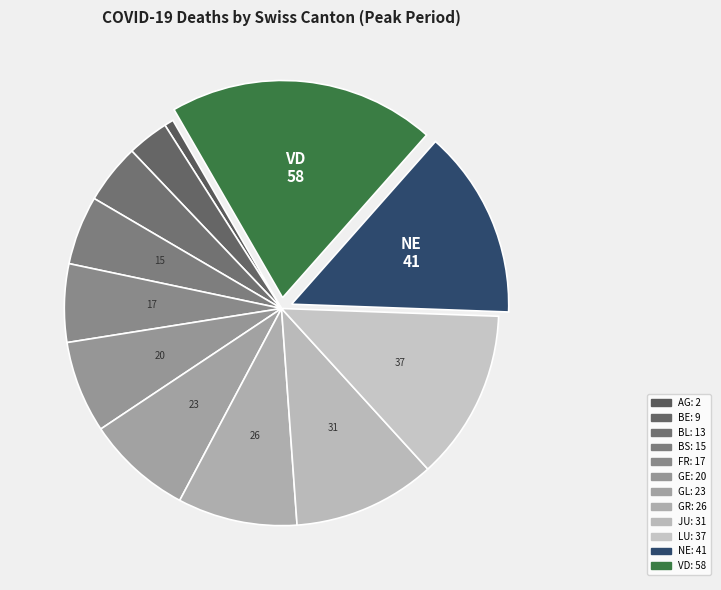

How many slices are in this pie chart?

12